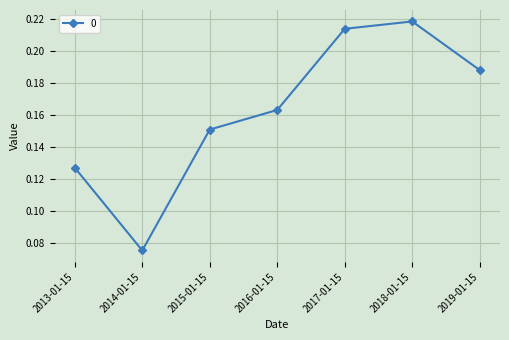

Which has a higher value, 2015-01-15 or 2019-01-15?

2019-01-15